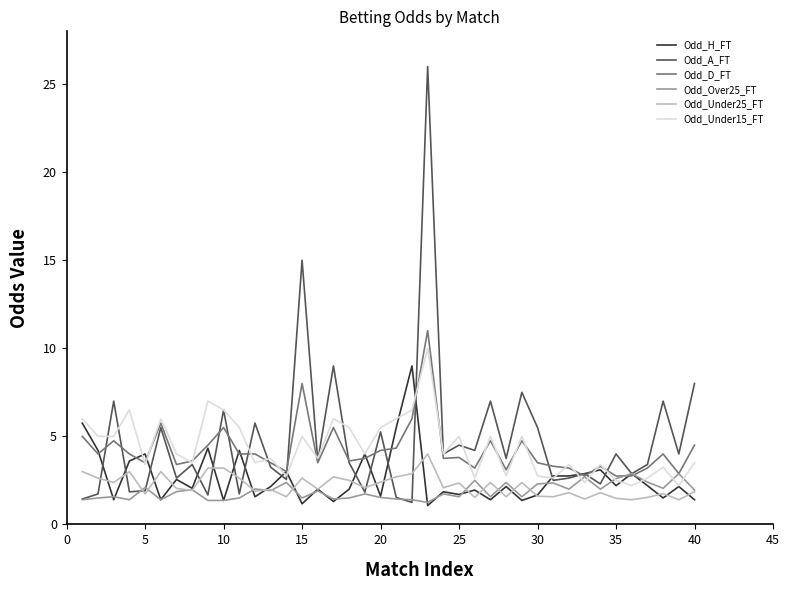

What is the minimum value for Odd_D_FT?

2.8